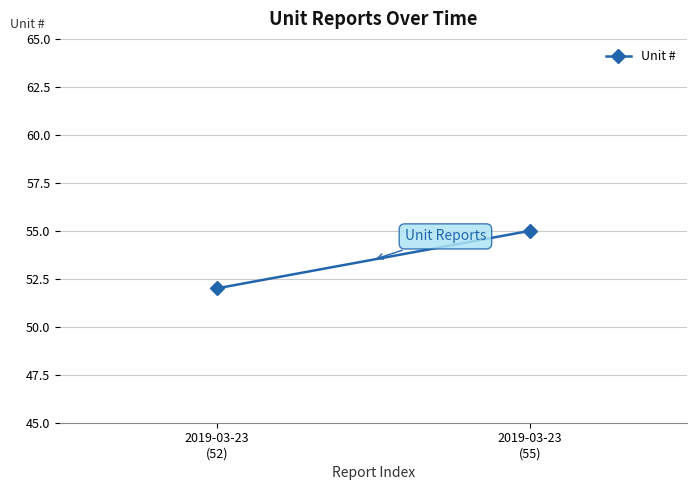

Which has a higher value, 2019-03-23
(52) or 2019-03-23
(55)?

2019-03-23
(55)